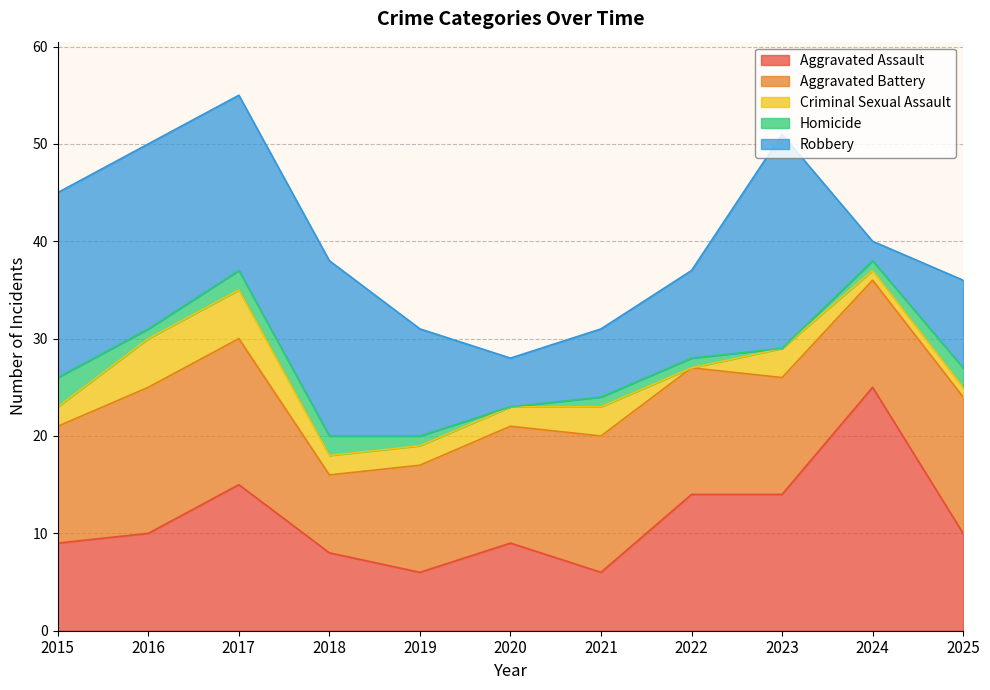

True or false: Criminal Sexual Assault has more than 2 points higher than both neighbors.

False